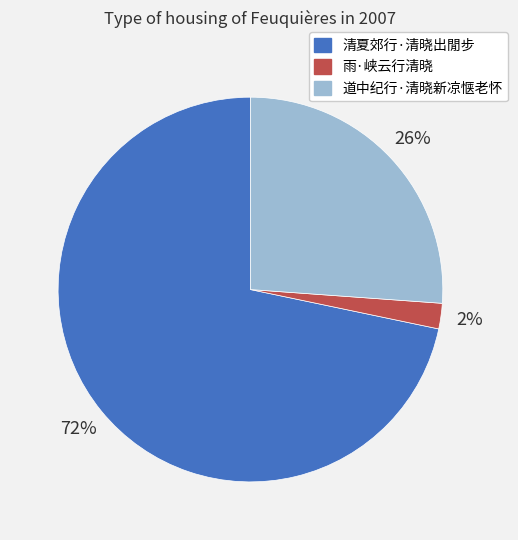

Is 雨·峡云行清晓 the majority of the pie?

No